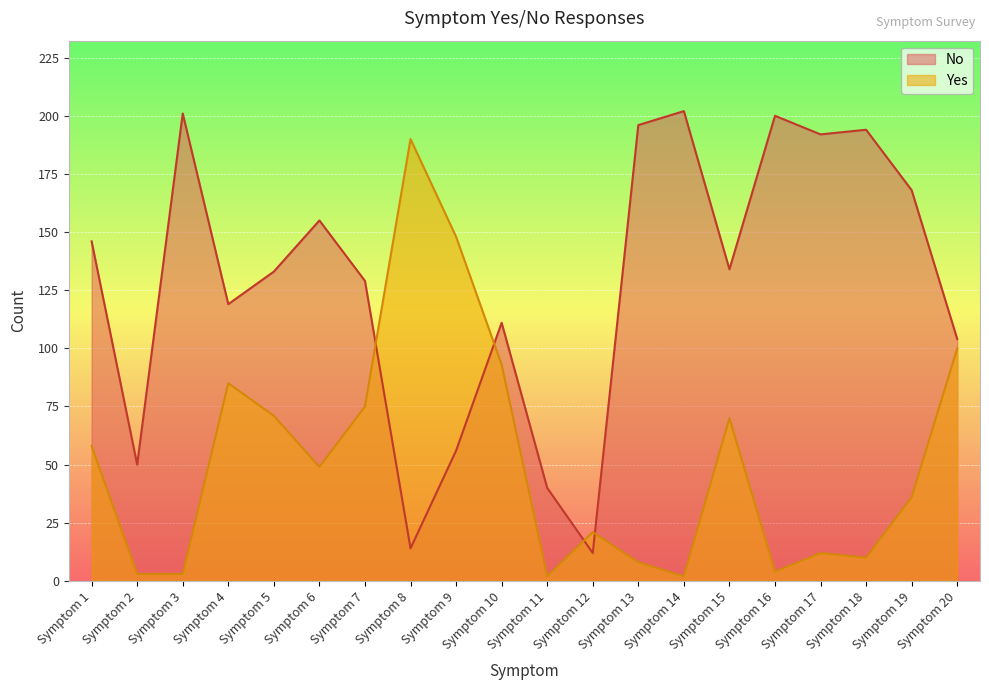

Rank the series by their maximum value, from highest to lowest.

No, Yes